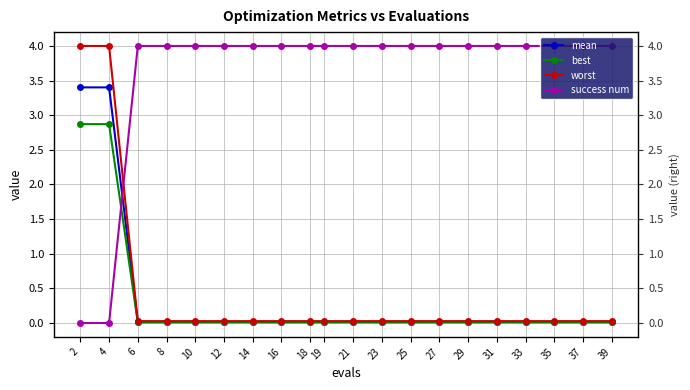

What is the sum of all worst values?

8.5